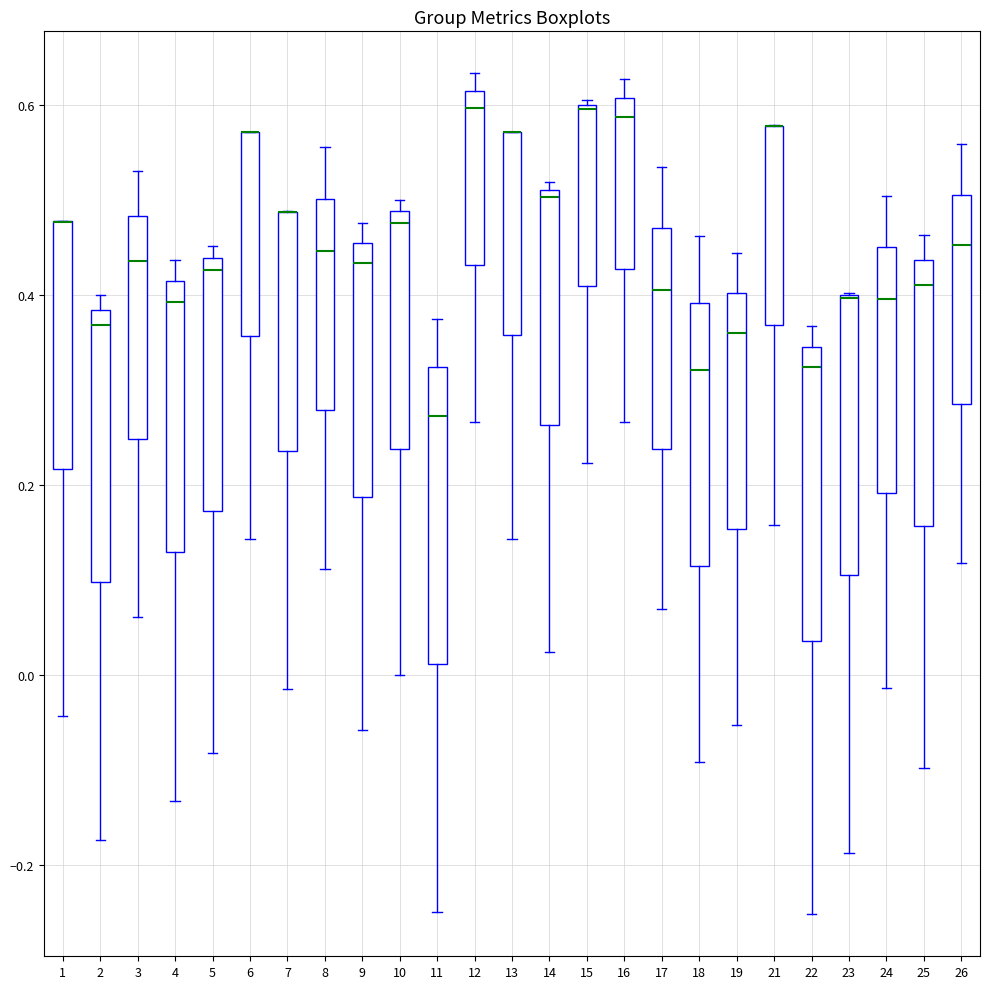

Reading left to right, read every box against the y-axis: the position of its median line, the range the box covers, and the ends of its whiskers. The values are not printed on the chart, so give them approximately, as read against the axis.

1: median 0.48 (drawn on the box's upper edge), box 0.22 to 0.48, whiskers -0.04 to 0.48
2: median 0.36, box 0.10 to 0.38, whiskers -0.18 to 0.40
3: median 0.44, box 0.24 to 0.48, whiskers 0.06 to 0.54
4: median 0.40, box 0.12 to 0.42, whiskers -0.14 to 0.44
5: median 0.42, box 0.18 to 0.44, whiskers -0.08 to 0.46
6: median 0.58 (drawn on the box's upper edge), box 0.36 to 0.58, whiskers 0.14 to 0.58
7: median 0.48 (drawn on the box's upper edge), box 0.24 to 0.48, whiskers -0.02 to 0.48
8: median 0.44, box 0.28 to 0.50, whiskers 0.12 to 0.56
9: median 0.44, box 0.18 to 0.46, whiskers -0.06 to 0.48
10: median 0.48 (just below the box's upper edge), box 0.24 to 0.48, whiskers 0.00 to 0.50
11: median 0.28, box 0.02 to 0.32, whiskers -0.24 to 0.38
12: median 0.60, box 0.44 to 0.62, whiskers 0.26 to 0.64
13: median 0.58 (drawn on the box's upper edge), box 0.36 to 0.58, whiskers 0.14 to 0.58
14: median 0.50, box 0.26 to 0.52, whiskers 0.02 to 0.52 (just above the box's upper edge)
15: median 0.60, box 0.40 to 0.60, whiskers 0.22 to 0.60
16: median 0.58, box 0.42 to 0.60, whiskers 0.26 to 0.62
17: median 0.40, box 0.24 to 0.48, whiskers 0.06 to 0.54
18: median 0.32, box 0.12 to 0.40, whiskers -0.10 to 0.46
19: median 0.36, box 0.16 to 0.40, whiskers -0.06 to 0.44
21: median 0.58 (drawn on the box's upper edge), box 0.36 to 0.58, whiskers 0.16 to 0.58
22: median 0.32, box 0.04 to 0.34, whiskers -0.26 to 0.36
23: median 0.40 (drawn on the box's upper edge), box 0.10 to 0.40, whiskers -0.18 to 0.40
24: median 0.40, box 0.20 to 0.46, whiskers -0.02 to 0.50
25: median 0.42, box 0.16 to 0.44, whiskers -0.10 to 0.46
26: median 0.46, box 0.28 to 0.50, whiskers 0.12 to 0.56